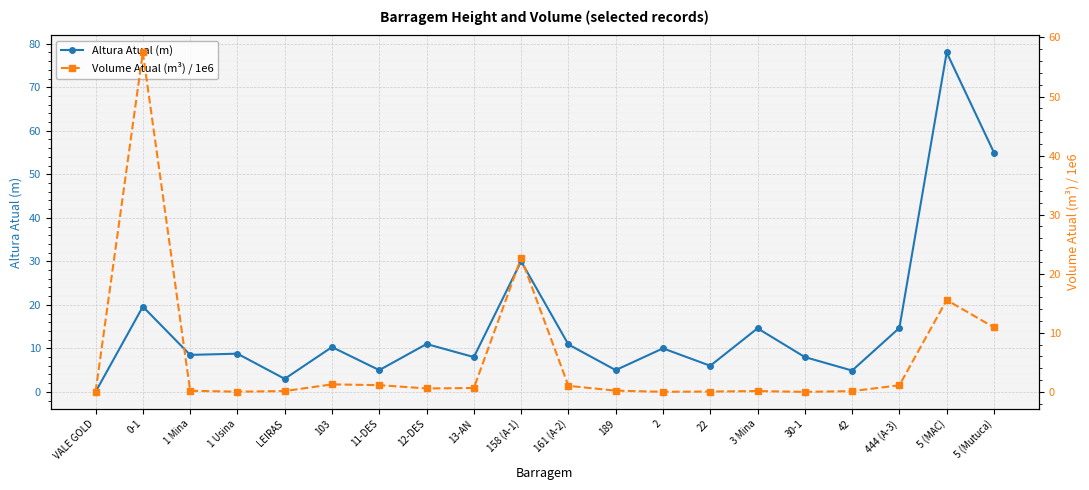

Reading right to left, extract all data points from this chart.

Altura Atual (m): 55.0	78.0	14.7	4.9	8.0	14.6	6.0	10.0	5.0	10.9	30.0	8.0	11.0	5.0	10.3	3.0	8.8	8.5	19.6	0.0
Volume Atual (m³) / 1e6: 10.9	15.6	1.1	0.1	0.0	0.1	0.1	0.0	0.2	1.0	22.7	0.7	0.6	1.1	1.3	0.1	0.0	0.2	57.5	0.0